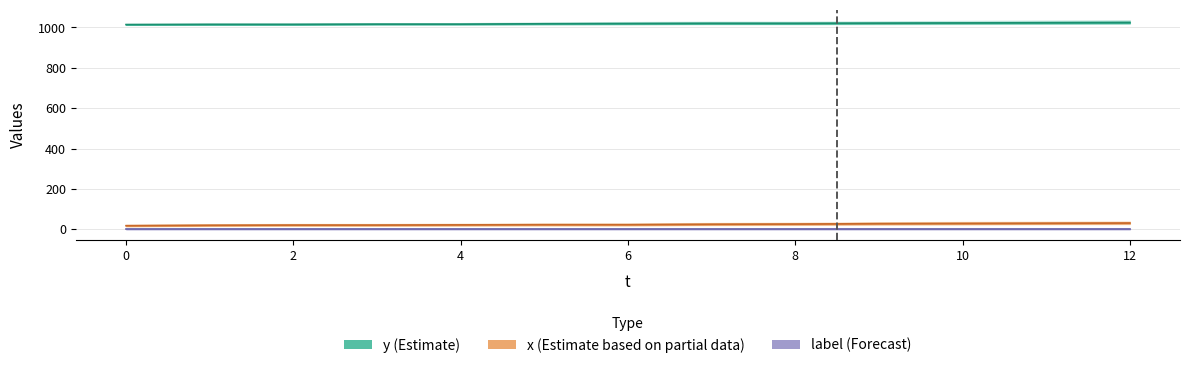

What is the average value of the y series?

1019